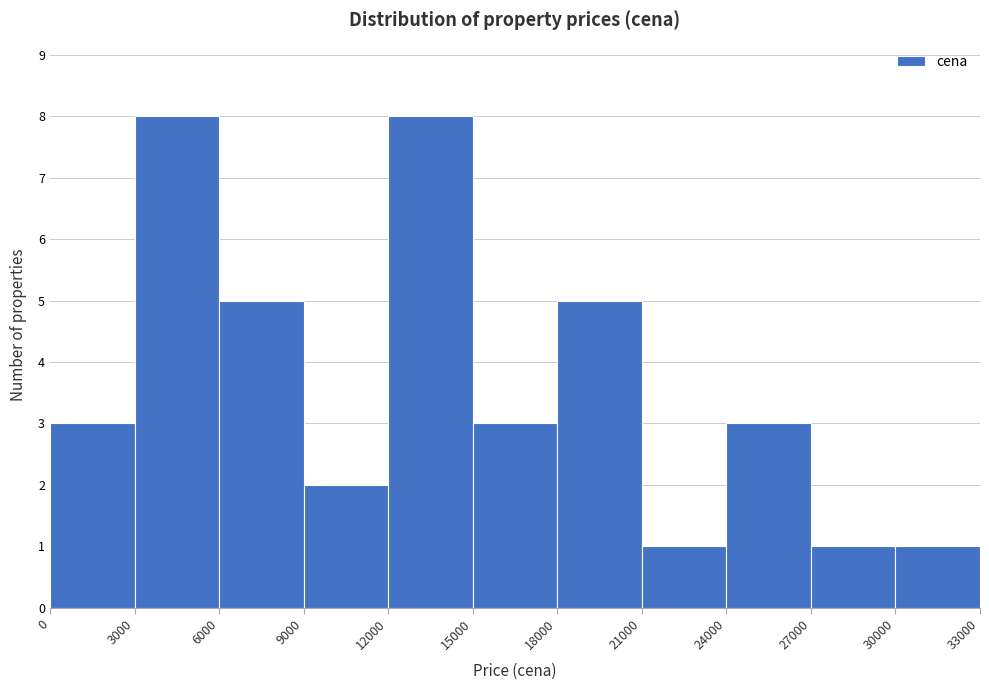

Reading left to right, transcribe this chart: for each bar, give the range it covers on the x-axis and its height. The values are not printed on the chart, so give them approximately, as read against the axis.

0 to 3000: 3
3000 to 6000: 8
6000 to 9000: 5
9000 to 12000: 2
12000 to 15000: 8
15000 to 18000: 3
18000 to 21000: 5
21000 to 24000: 1
24000 to 27000: 3
27000 to 30000: 1
30000 to 33000: 1